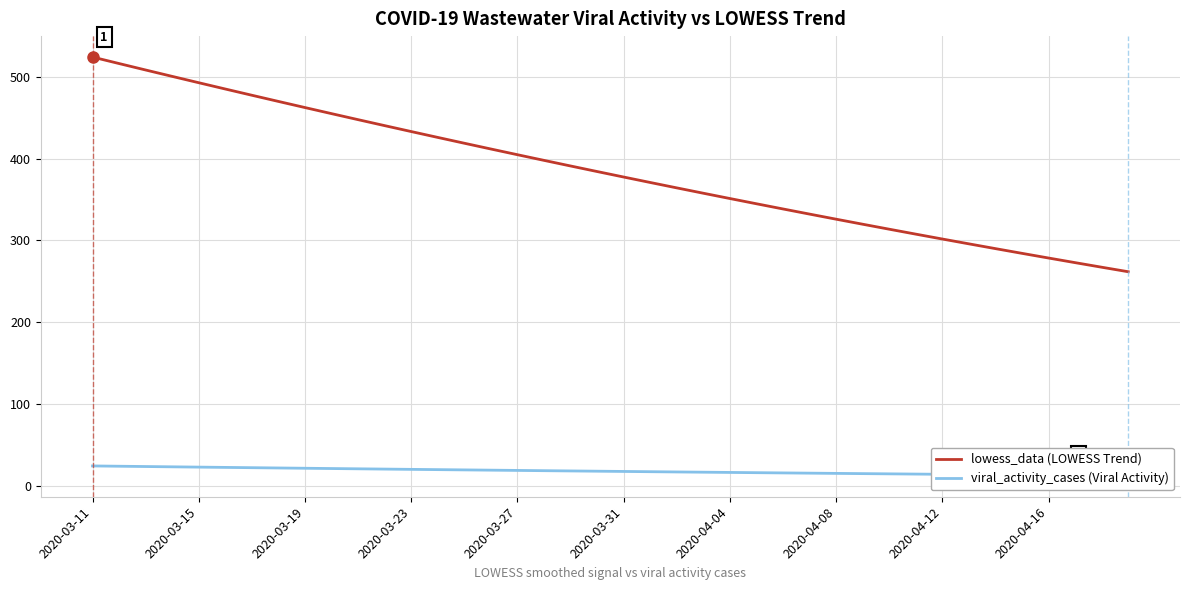

What is the approximate value of lowess_data (LOWESS Trend) at 37?

272.8